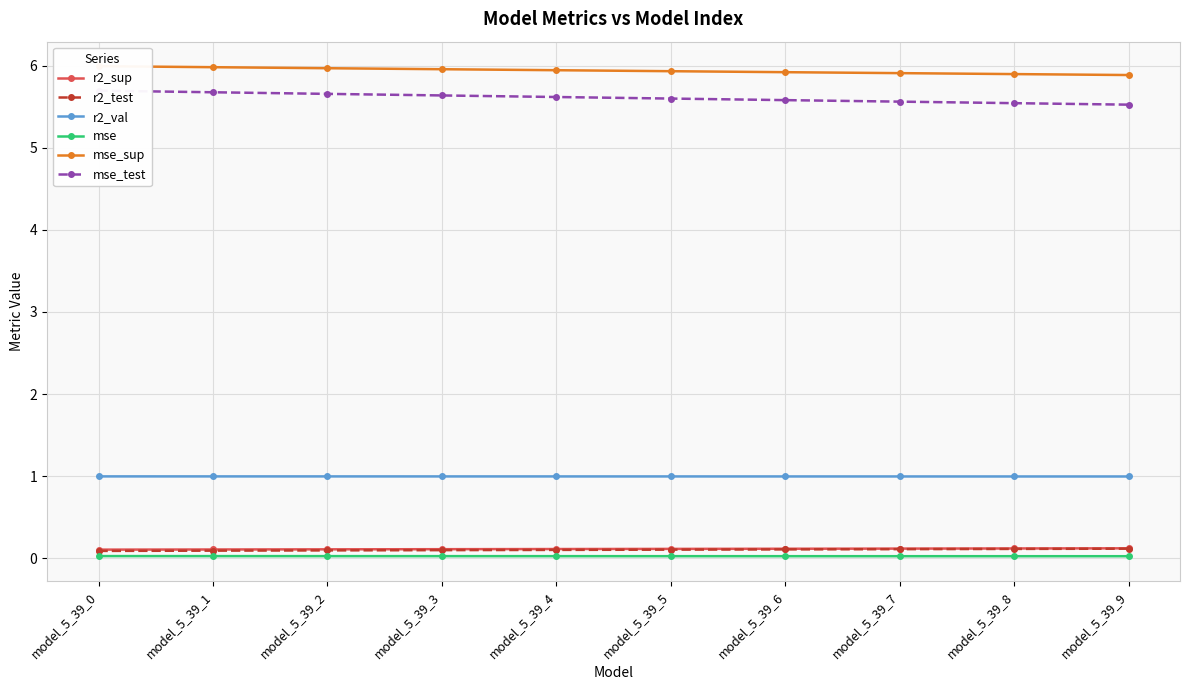

At how many categories does at least one series exceed 3?

10